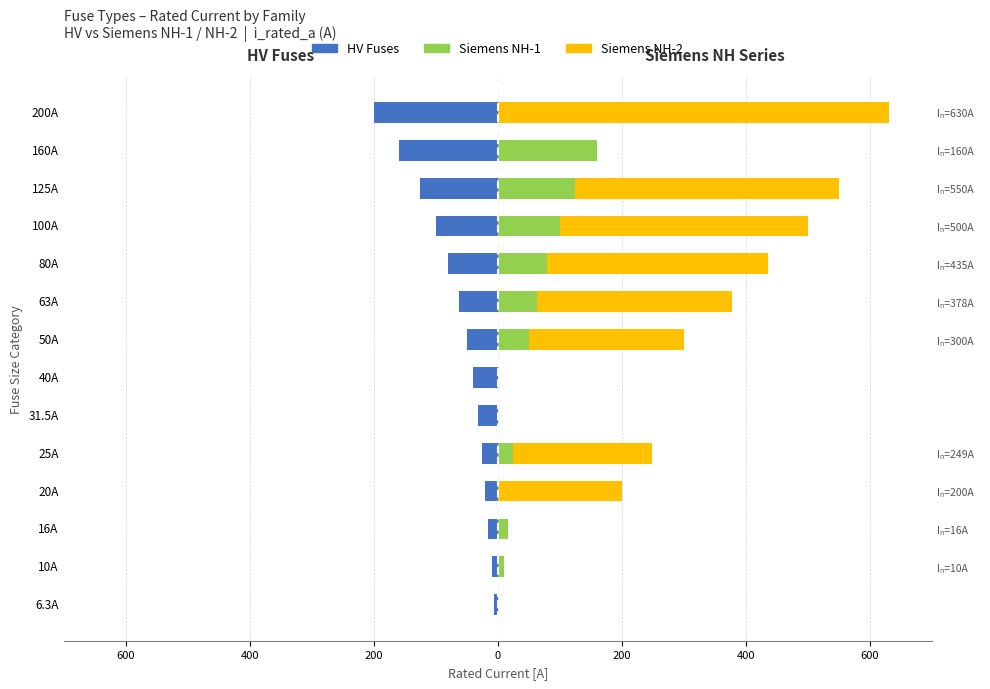

The Siemens NH-1 series shows -54.3 at 200A. True or false?

False